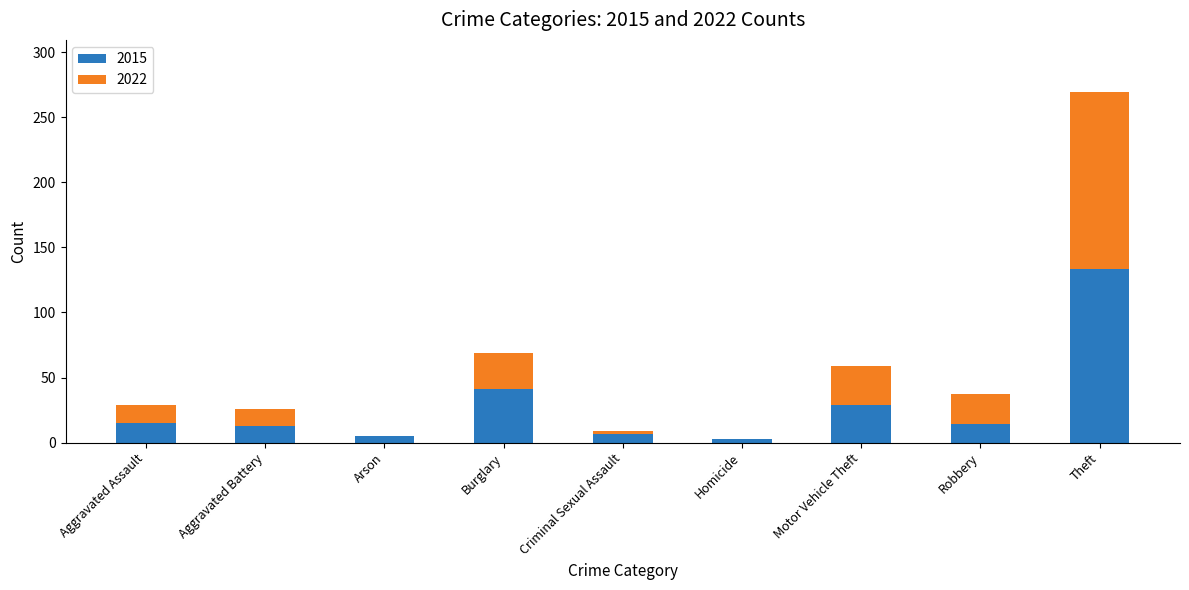

What is the highest value of the 2015 series?

133